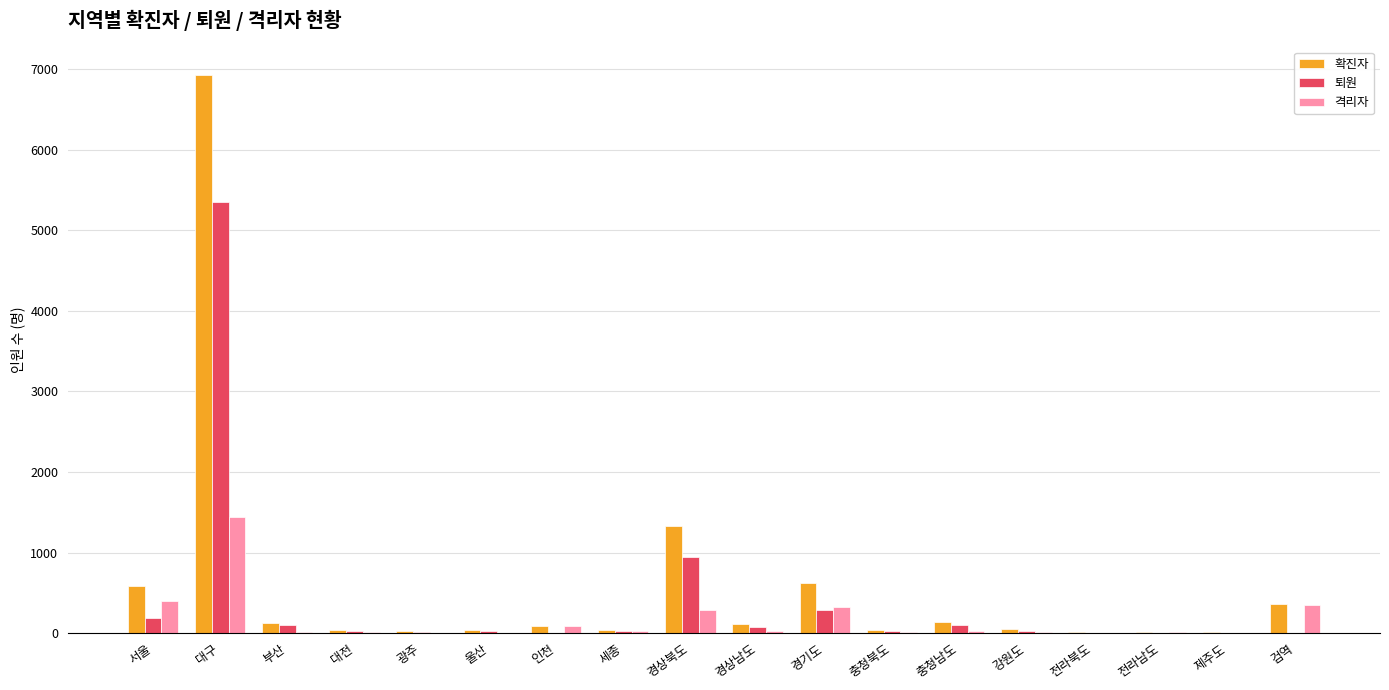

What is the sum of all 확진자 values?

10585